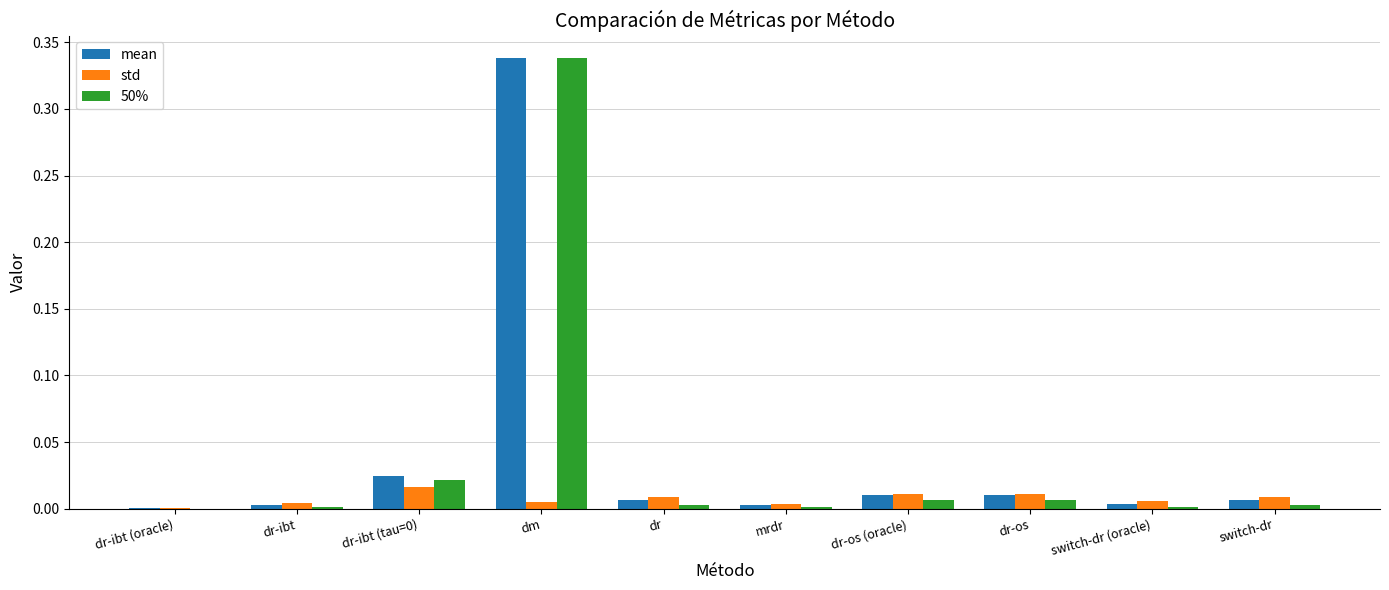

At which category is the sum across all series the highest?

dm